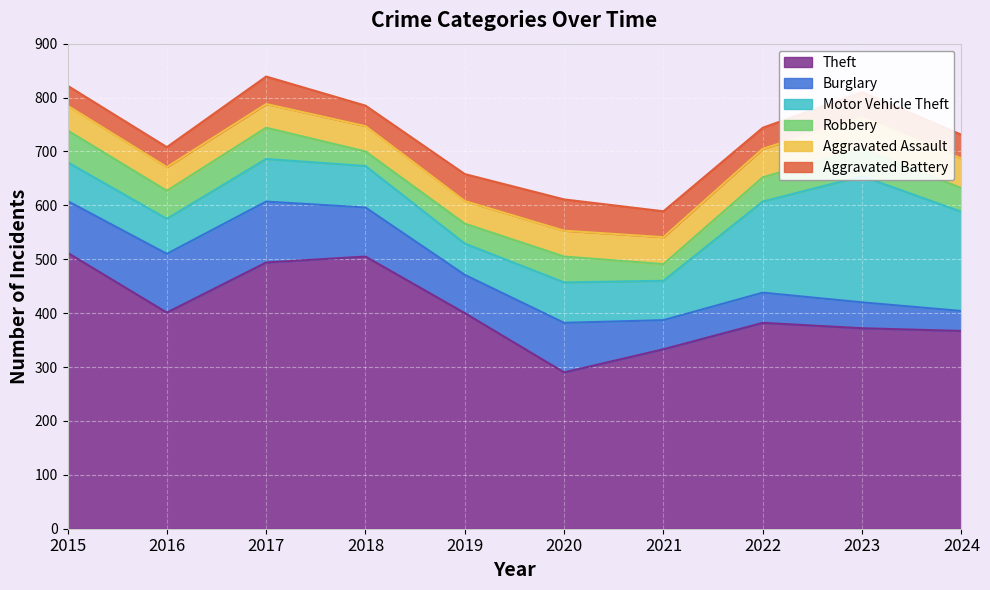

True or false: Aggravated Assault has a value of 74 at 2017.

False